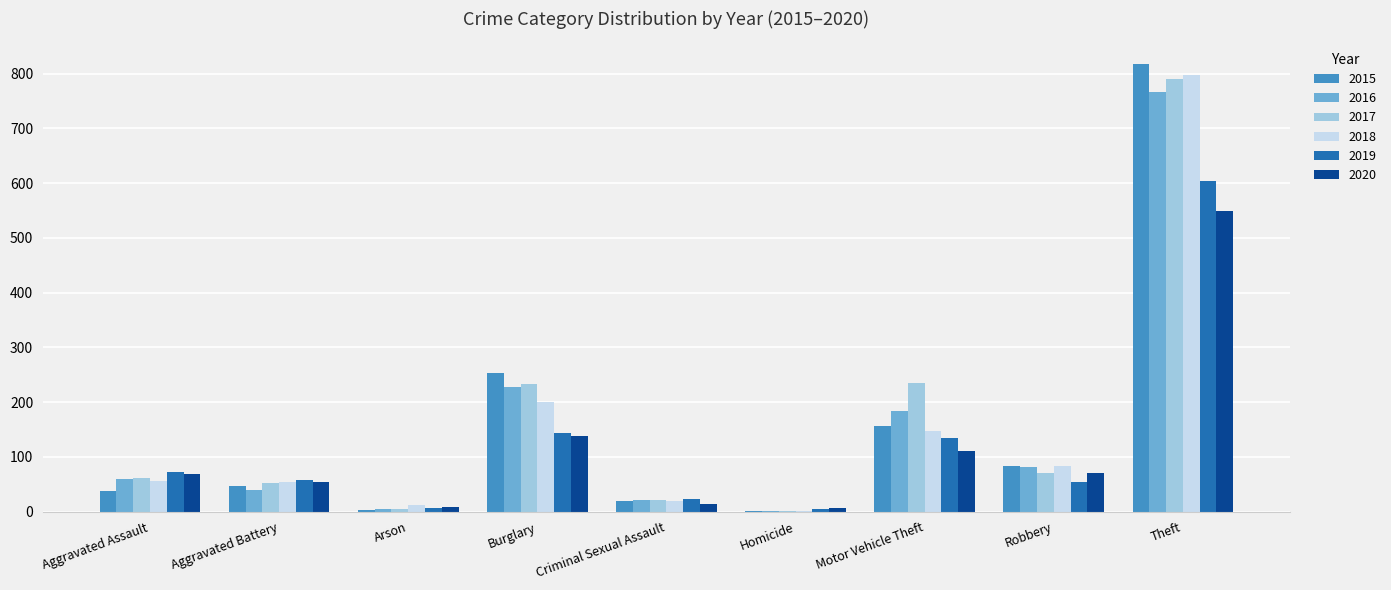

The value of 2015 at Burglary is 254. True or false?

True